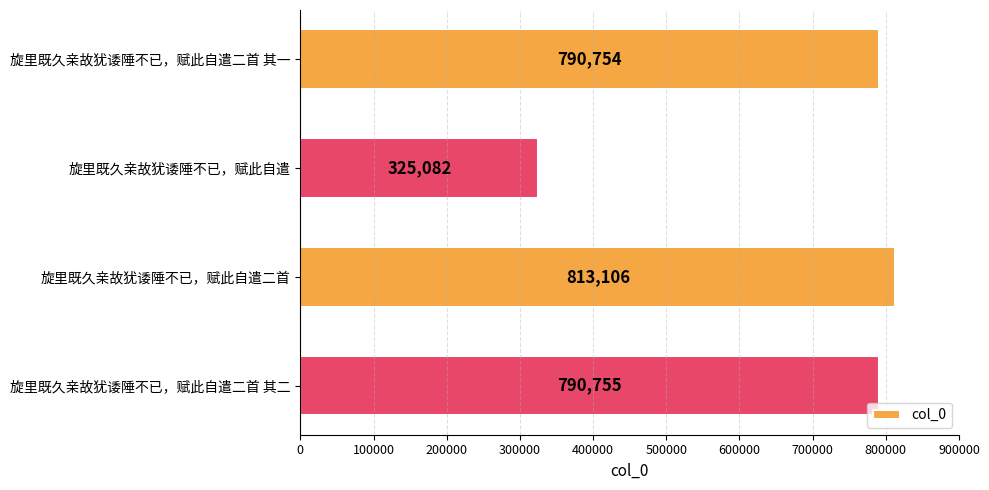

What is the sum of all values?

2719697